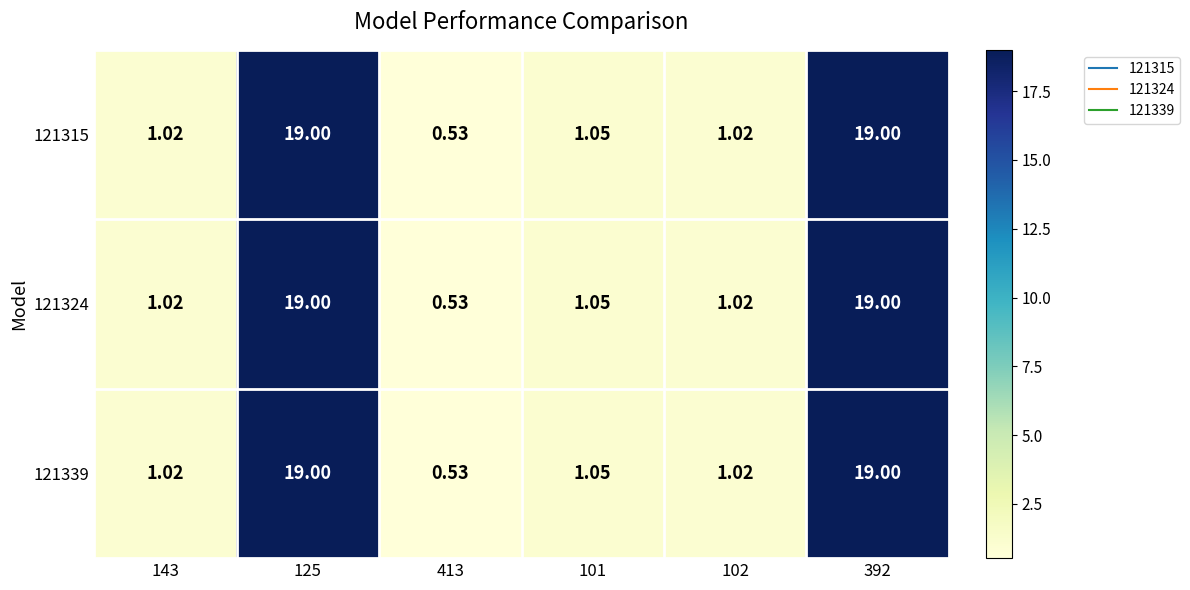

Is the value of 121339 at 392 greater than the value of 121324 at 413?

Yes